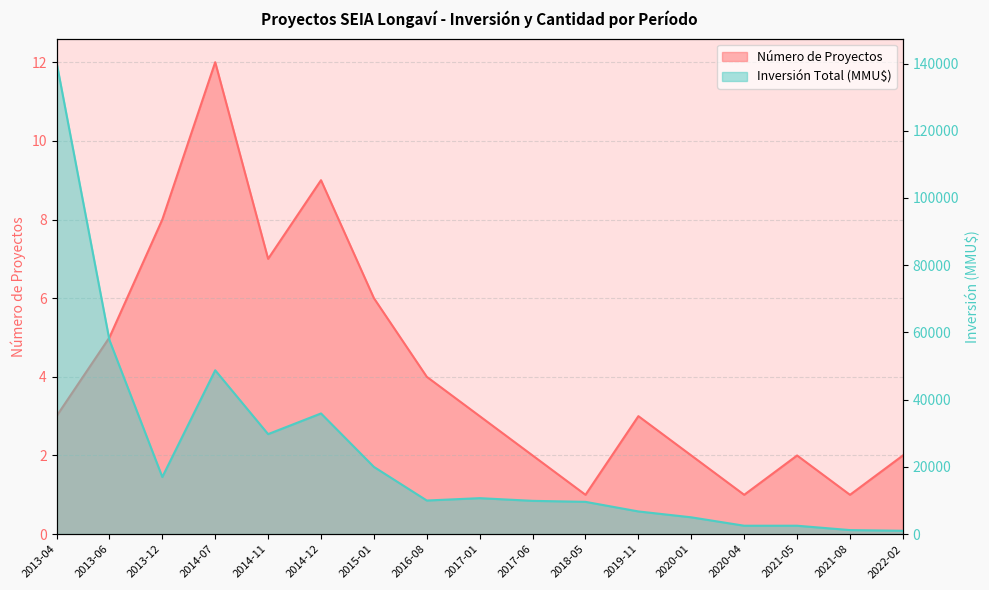

How many interior local peaks does the Número de Proyectos series have?

4